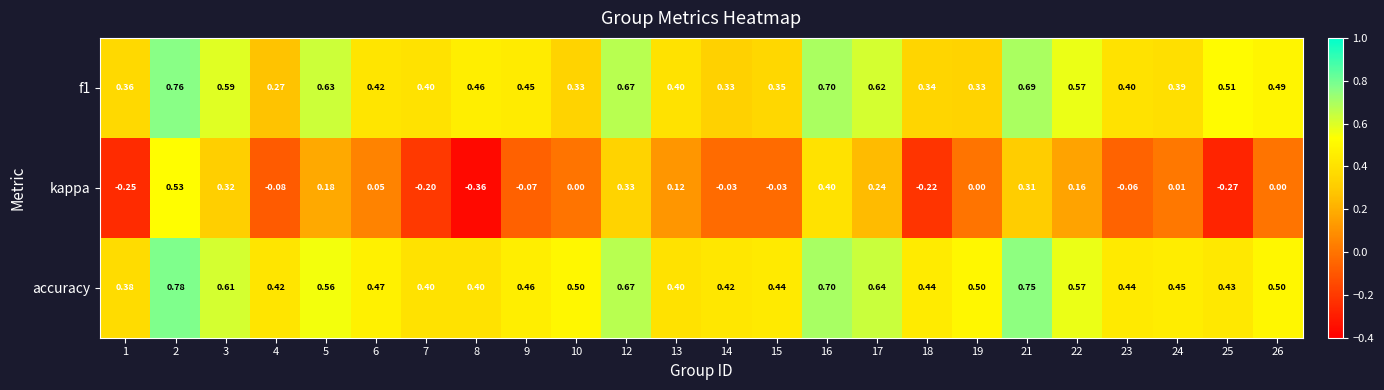

Which label corresponds to the largest value in the chart?

2